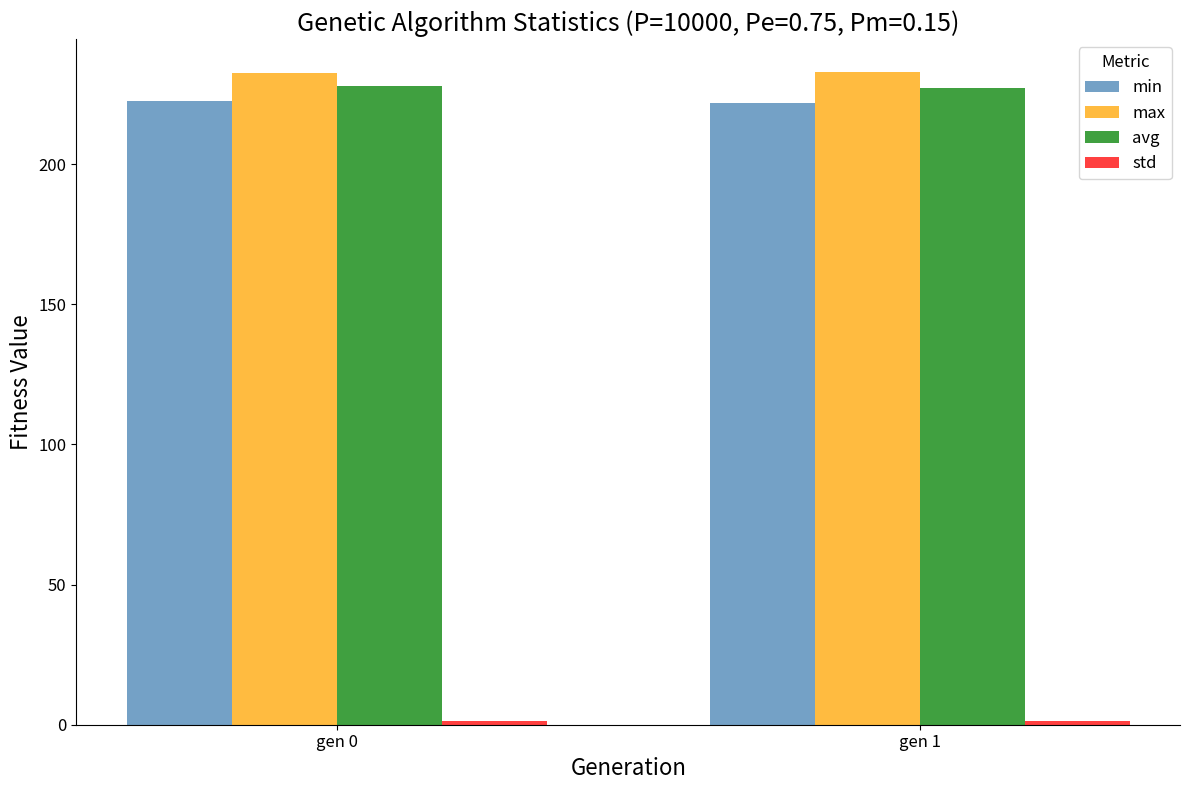

What is the sum of all min values?

444.3